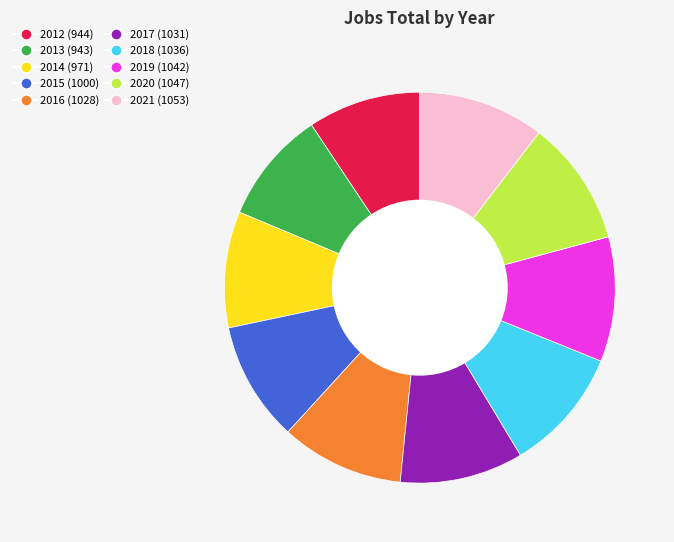

Approximately how many times larger is the value at 2019 compared to 2013?

1.1